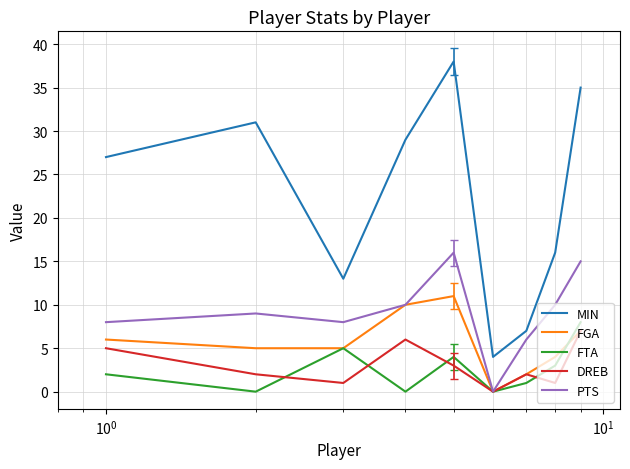

Which series has the widest spread of values?

MIN